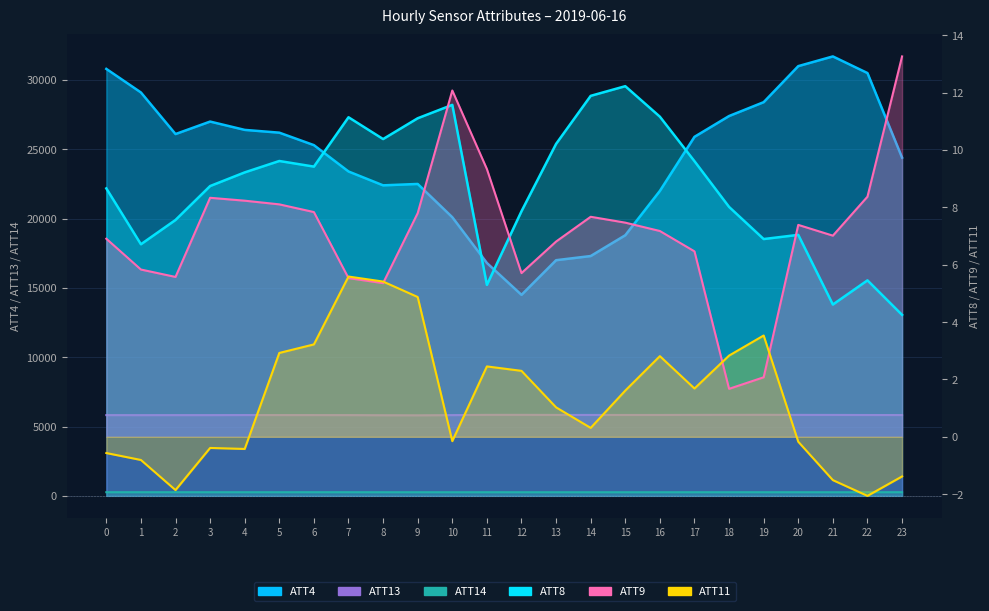

At which category does ATT8 reach its first local peak?

5